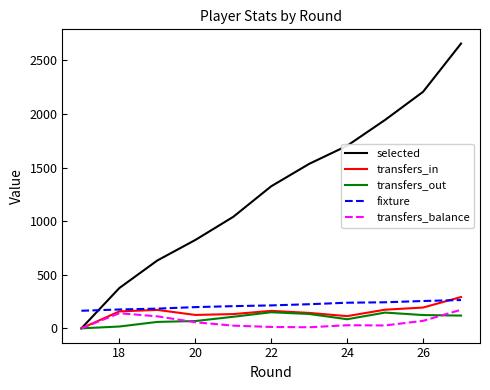

Which series has the largest range (max minus min)?

selected